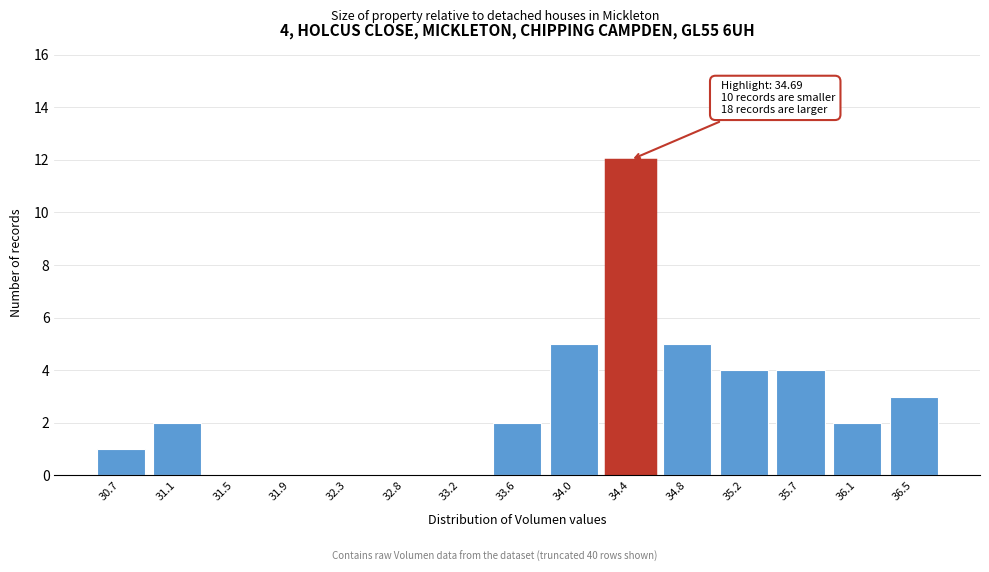

Reading left to right, what are all the values shown in this chart?

30.7=1	31.1=2	31.5=0	31.9=0	32.3=0	32.8=0	33.2=0	33.6=2	34.0=5	34.4=12	34.8=5	35.2=4	35.7=4	36.1=2	36.5=3